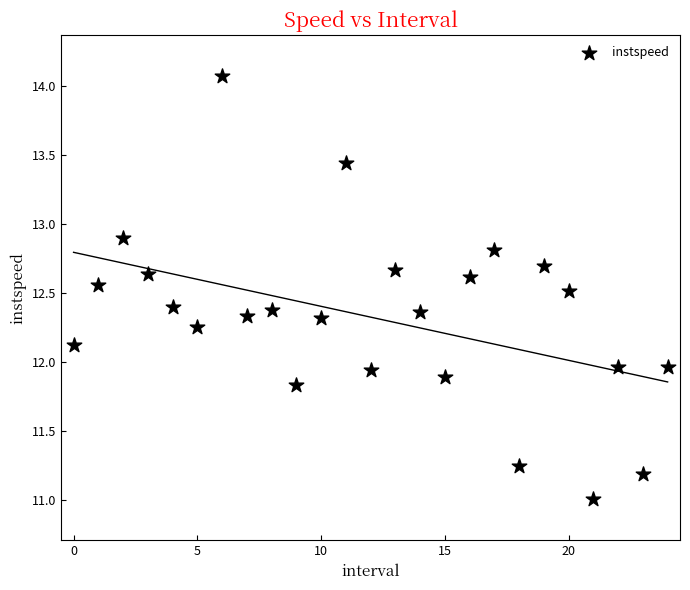

What is the range of Y values (max minus min)?

3.1